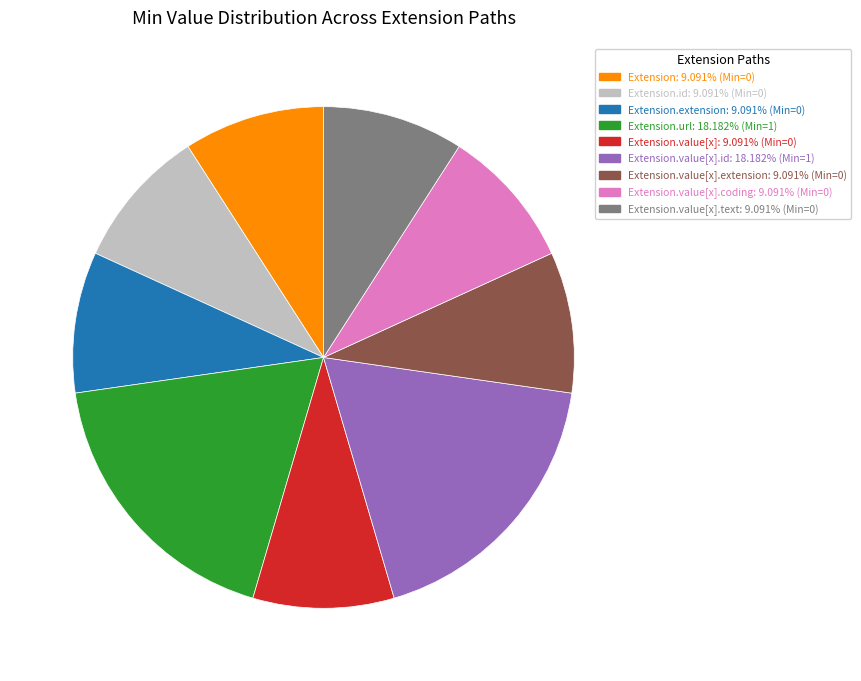

Is there any slice that represents more than half of the pie?

No